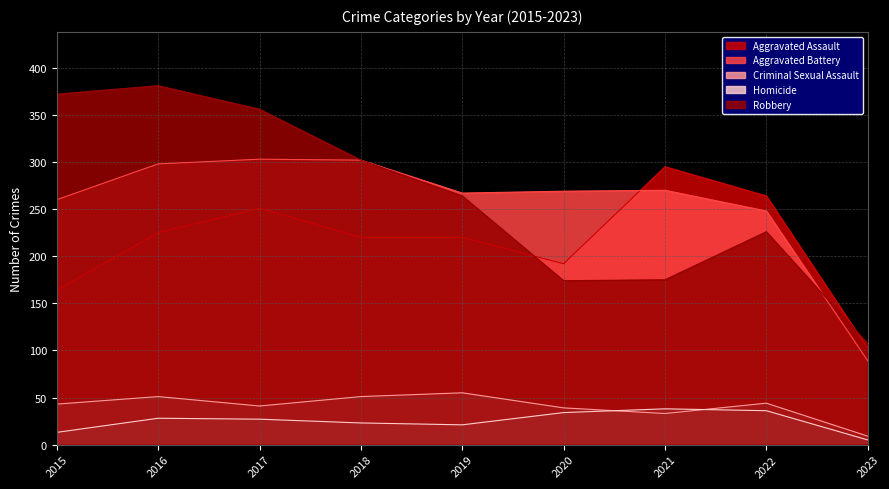

What is the sum of the Aggravated Assault values at 2022 and 2021?

559